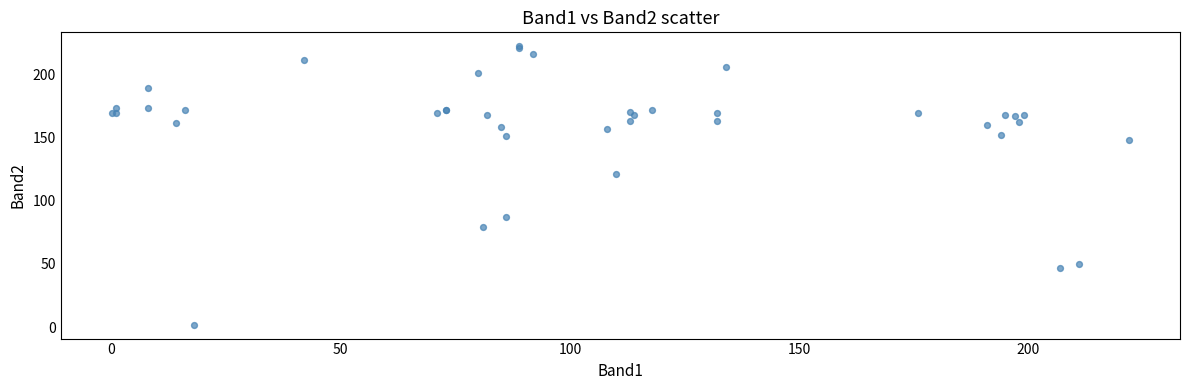

What Y value in the scatter plot is closest to 112?

121